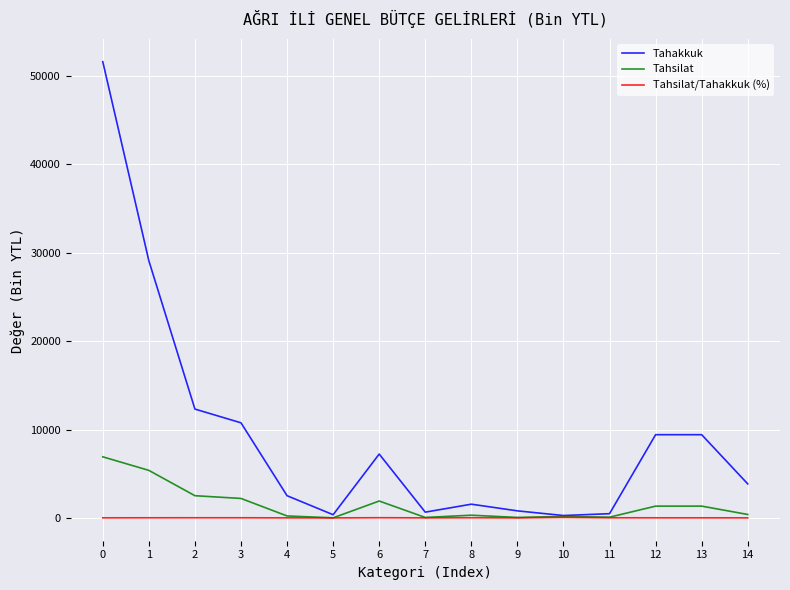

Read the Tahakkuk value at 14.

3851.0